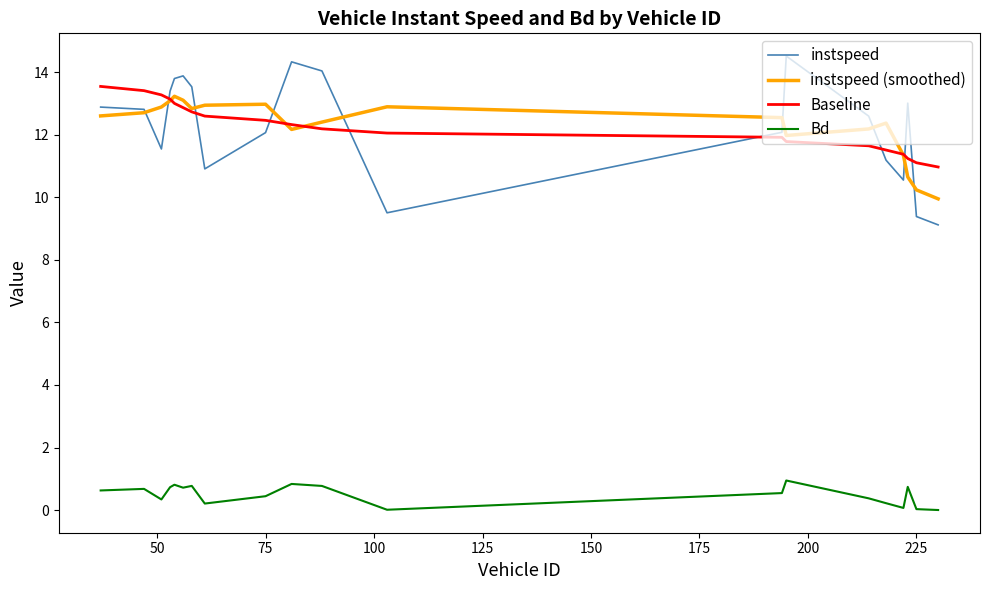

What is the greatest value displayed?

14.5